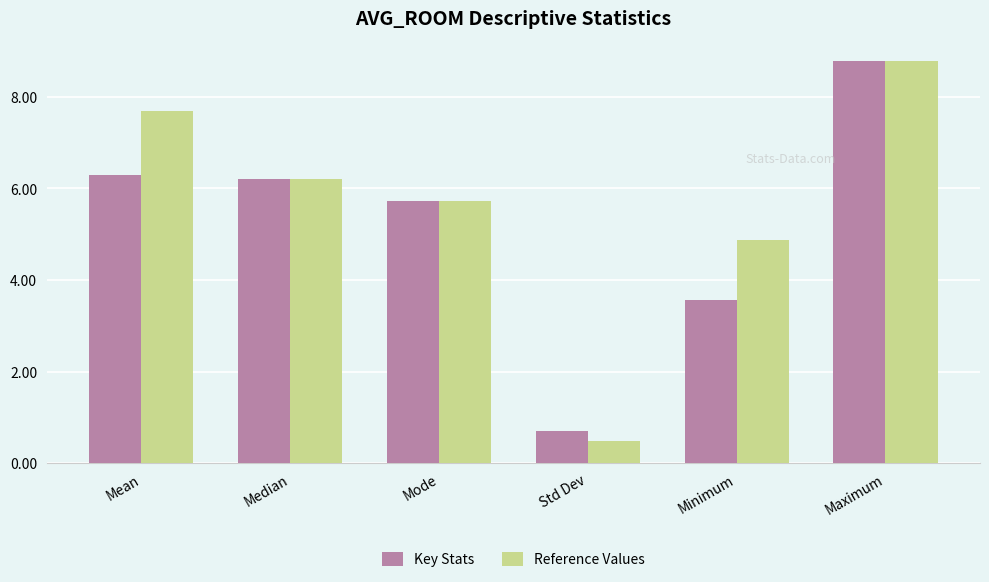

What is the total value across all series at Mean?

14.0